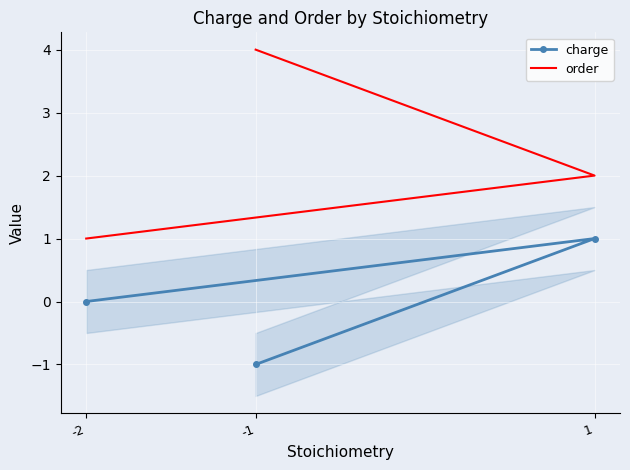

Rank the series by their average value, from lowest to highest.

charge, order